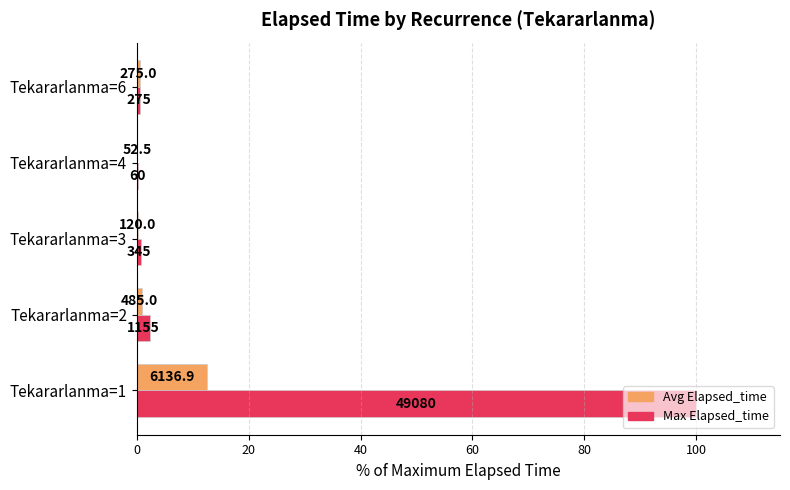

What are all the series names shown in the legend?

Avg Elapsed_time, Max Elapsed_time